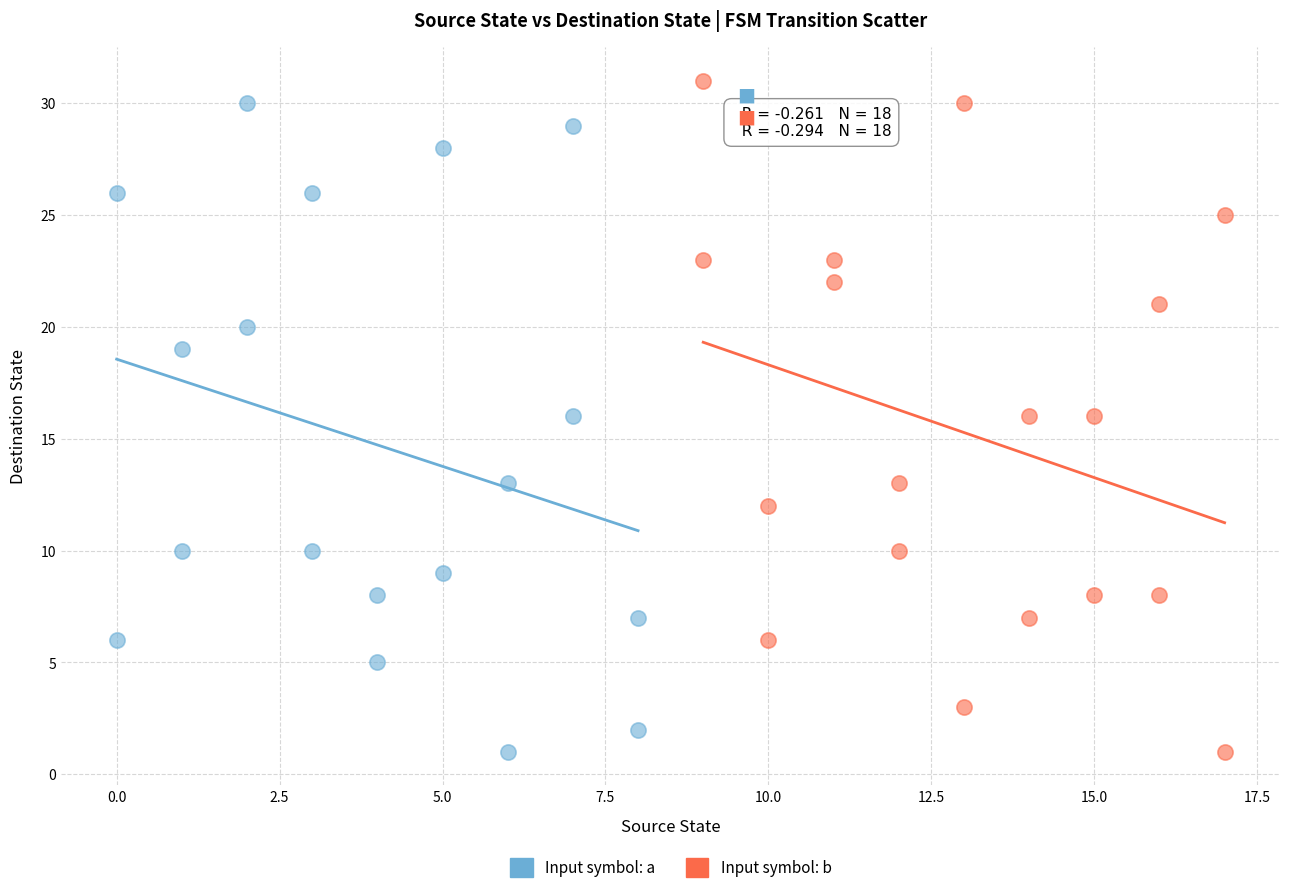

Which series has the largest Y range (max minus min)?

Input symbol: b